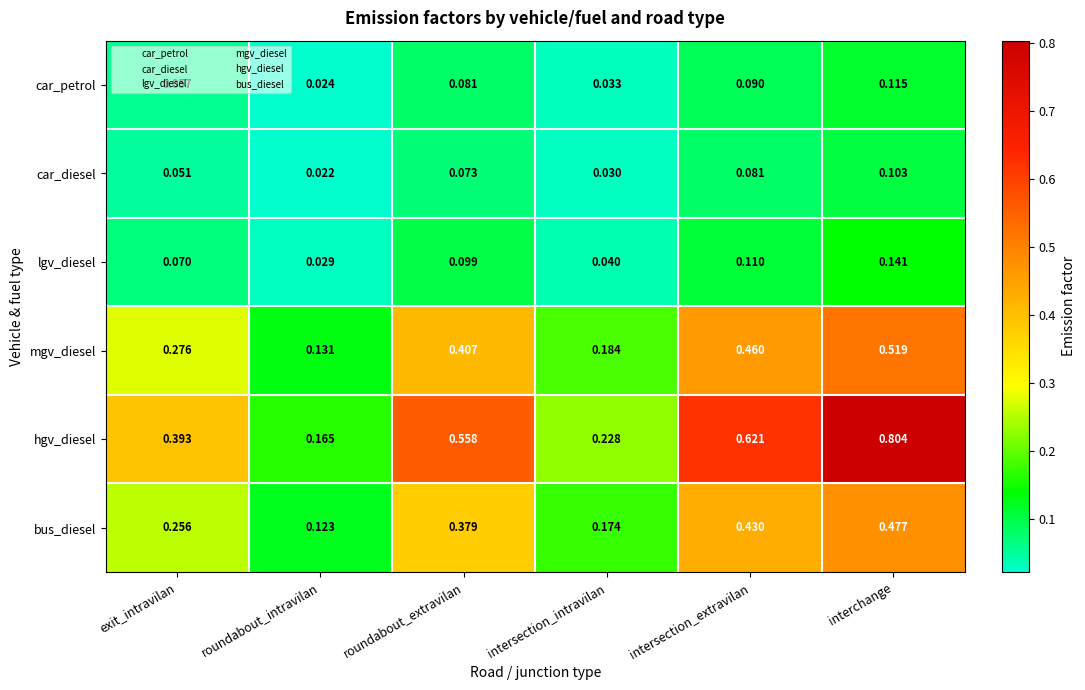

Which series has the largest range (max minus min)?

hgv_diesel